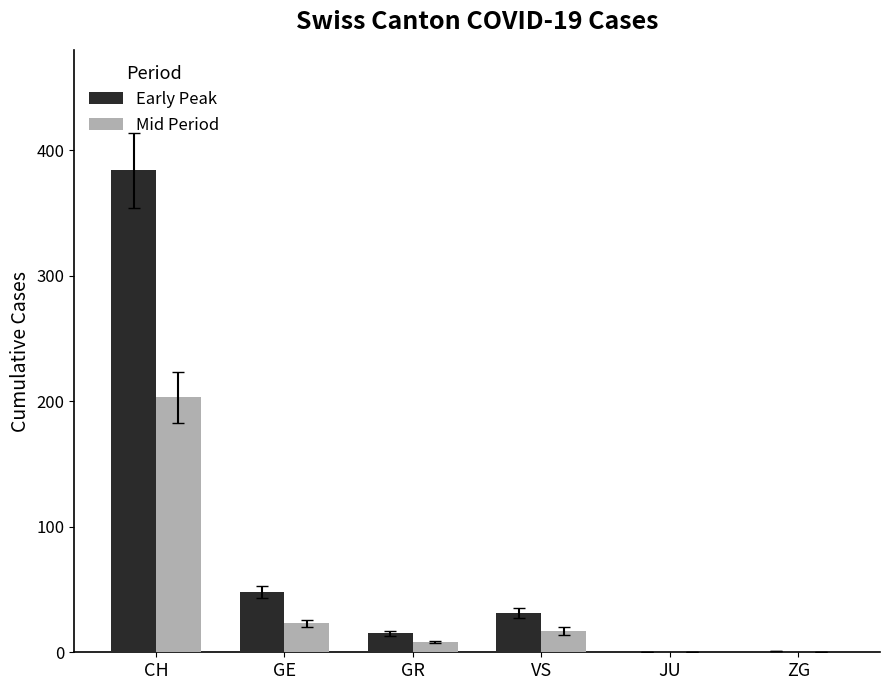

The value of Early Peak at JU is 0. True or false?

True